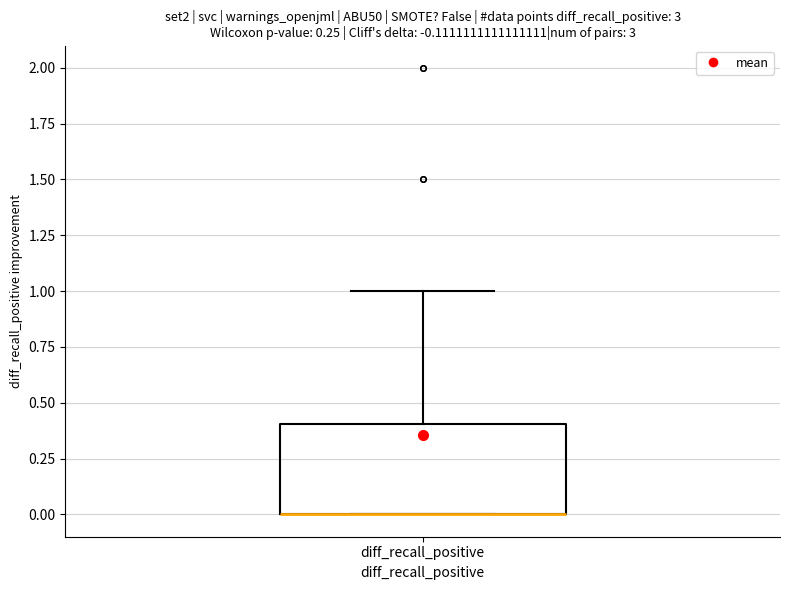

Transcribe this box plot: give where the median line is, the range the box spans, and where the two whiskers end, as read against the y-axis. The values are not printed on the chart, so give them approximately, as read against the axis.

median 0.0 (drawn on the box's lower edge), box 0.0 to 0.4, whiskers 0.0 to 1.0